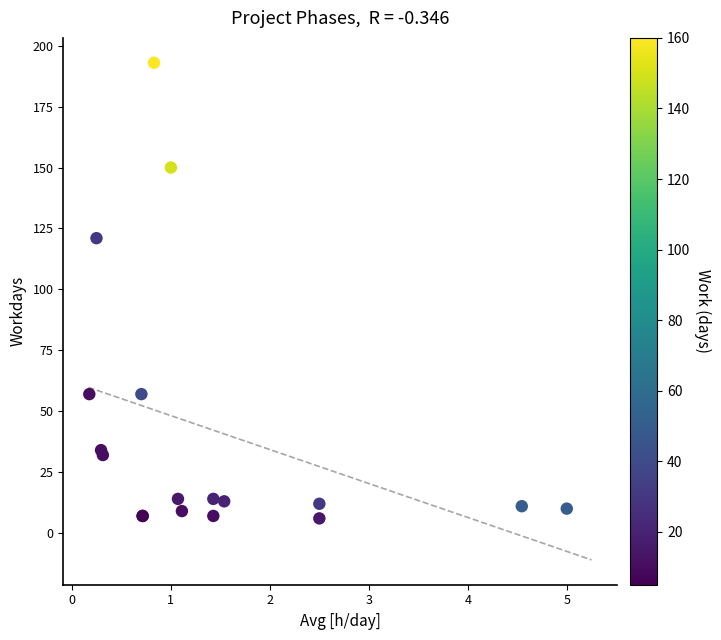

What Y value in the scatter plot is closest to 99?

121